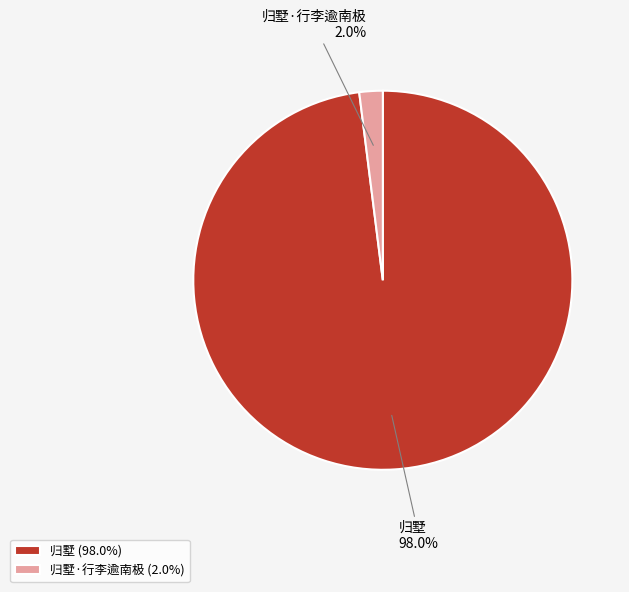

Which category has the smallest portion of the pie?

归墅·行李逾南极 (2.0%)